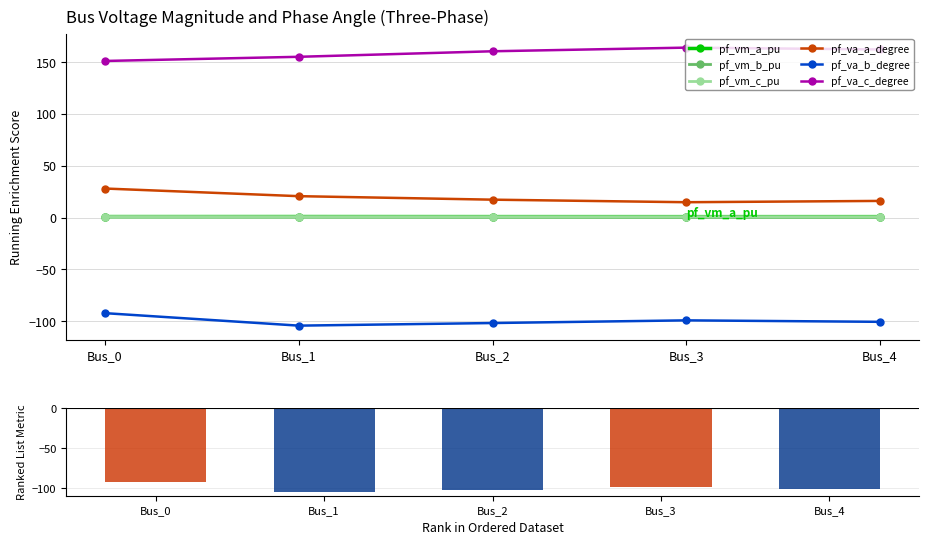

Reading left to right, list all the values displayed in this chart.

pf_vm_a_pu: Bus_0=1.0	Bus_1=1.0	Bus_2=1.0	Bus_3=0.9	Bus_4=1.0
pf_vm_b_pu: Bus_0=0.9	Bus_1=0.7	Bus_2=0.6	Bus_3=0.5	Bus_4=0.5
pf_vm_c_pu: Bus_0=1.0	Bus_1=0.9	Bus_2=0.9	Bus_3=0.9	Bus_4=0.9
pf_va_a_degree: Bus_0=28.0	Bus_1=20.7	Bus_2=17.3	Bus_3=14.8	Bus_4=16.1
pf_va_b_degree: Bus_0=-92.1	Bus_1=-104.1	Bus_2=-101.6	Bus_3=-99.0	Bus_4=-100.5
pf_va_c_degree: Bus_0=151.0	Bus_1=155.0	Bus_2=160.3	Bus_3=163.9	Bus_4=162.1